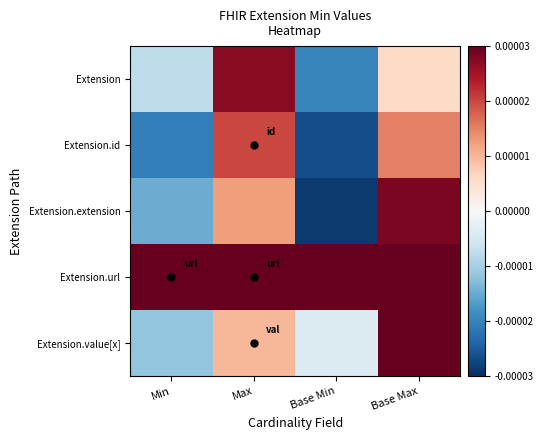

Which series has the largest total across all categories?

Extension.value[x]